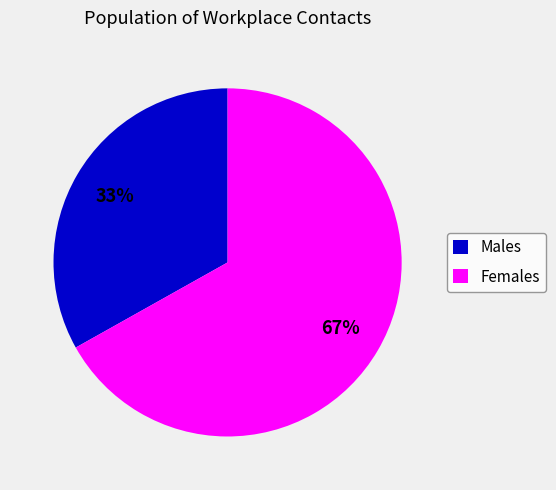

Which has a higher value, Females or Males?

Females